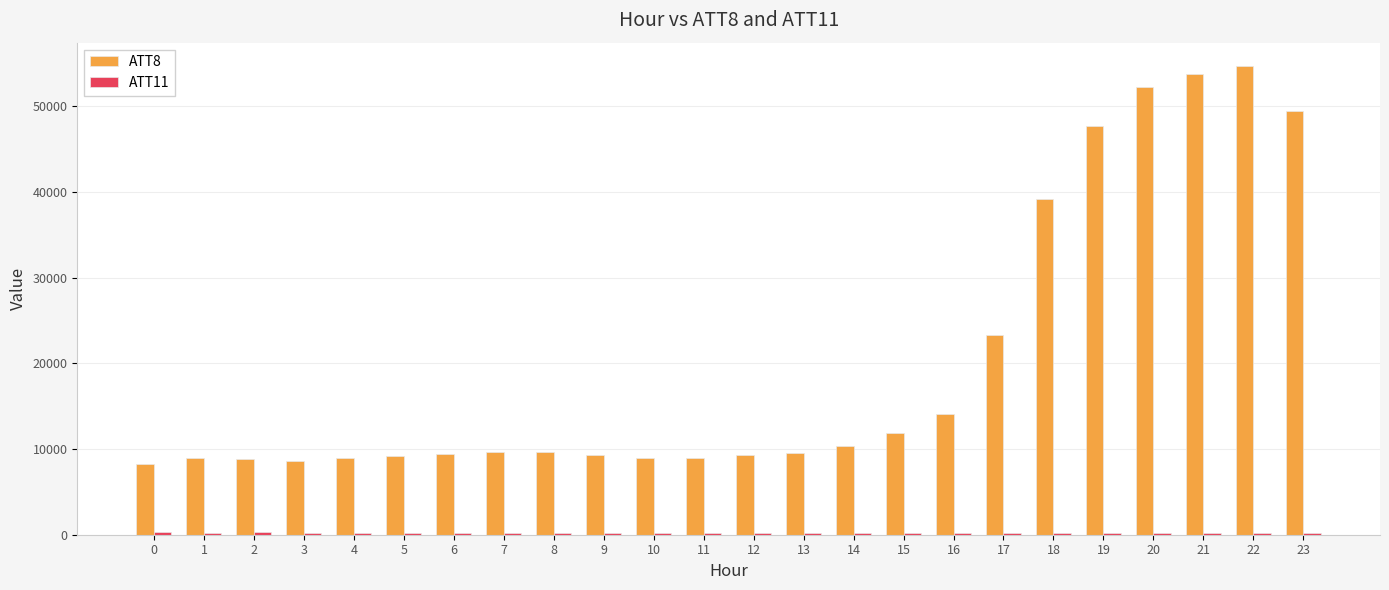

What is the maximum value shown in the chart?

54700.0